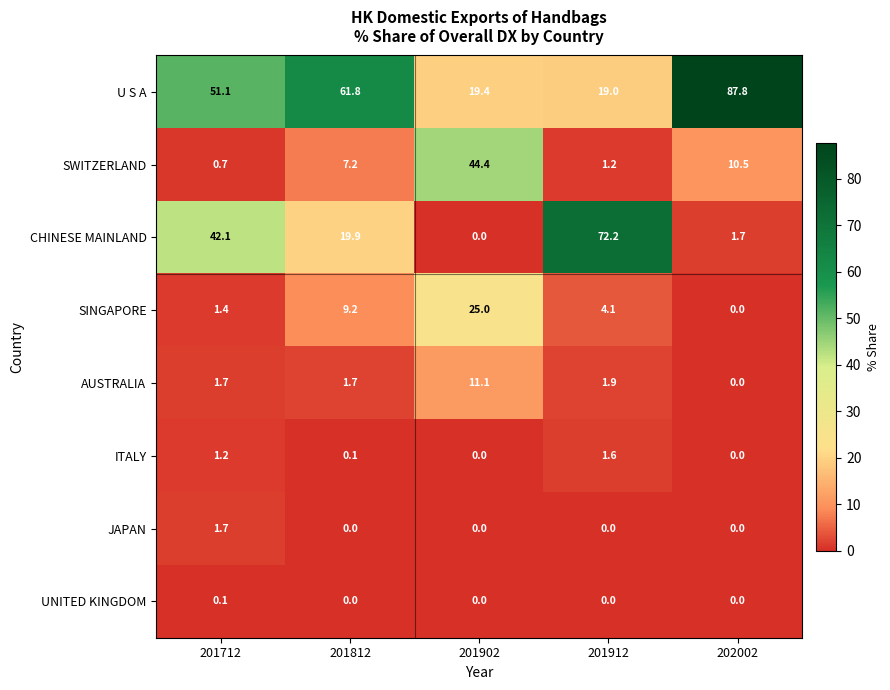

Which series has the largest total across all categories?

U S A